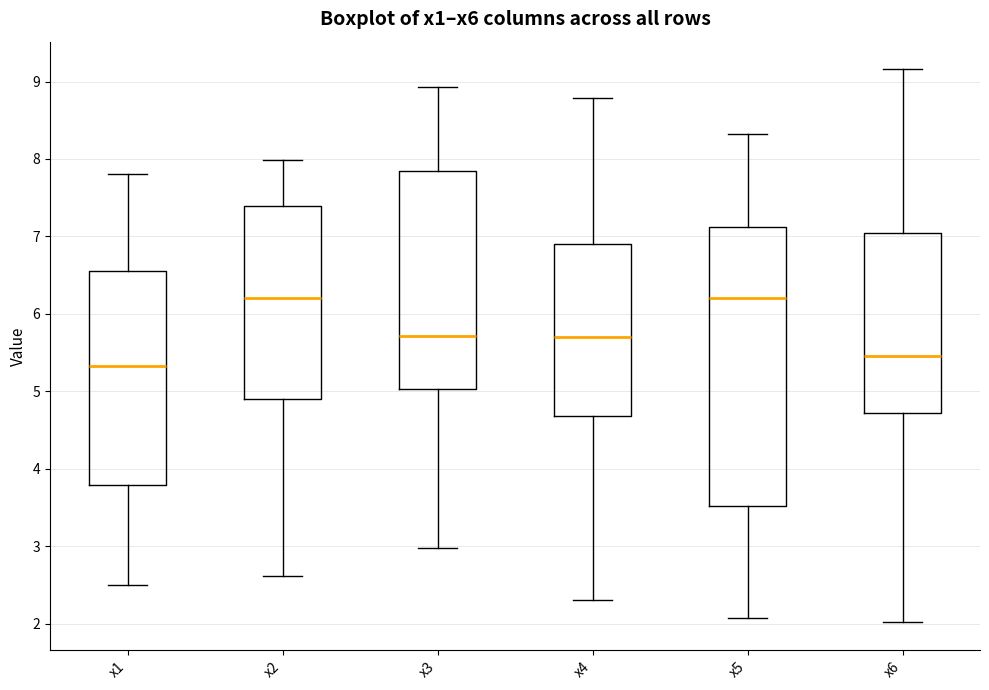

Comparing the boxes themselves (not the whiskers), which one is the tallest?

x5